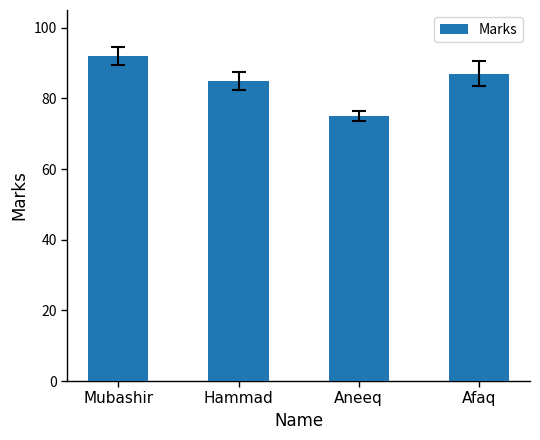

What is the greatest value displayed?

92